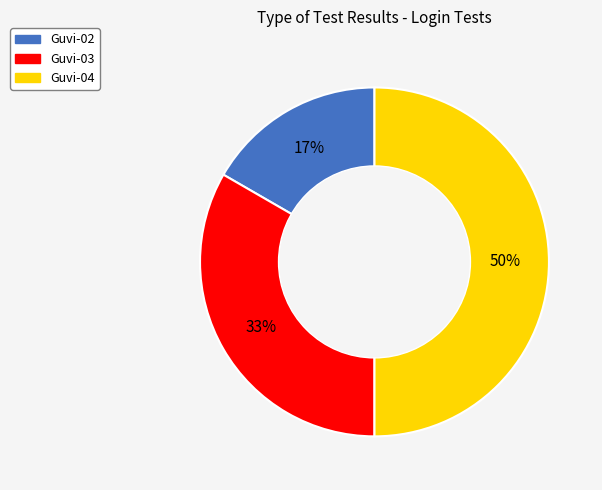

Is Guvi-03 the majority of the pie?

No